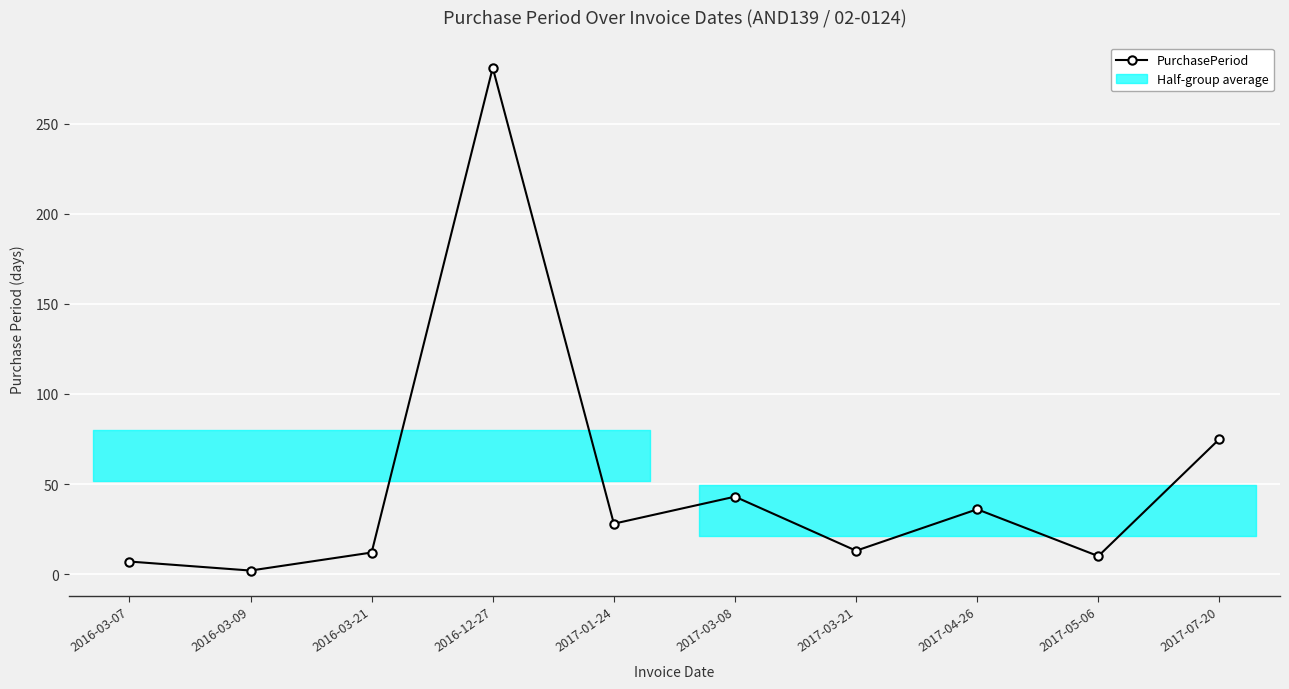

What is the label of the 6th point from the right?

2017-01-24